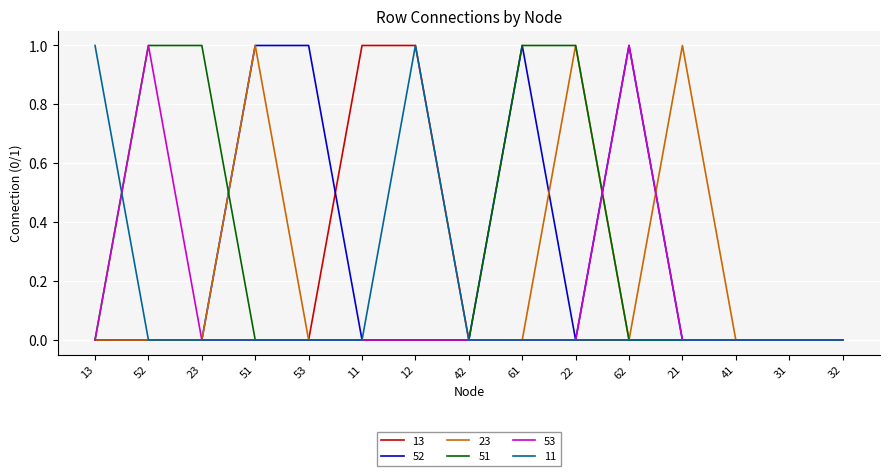

What are all the series names shown in the legend?

13, 52, 23, 51, 53, 11